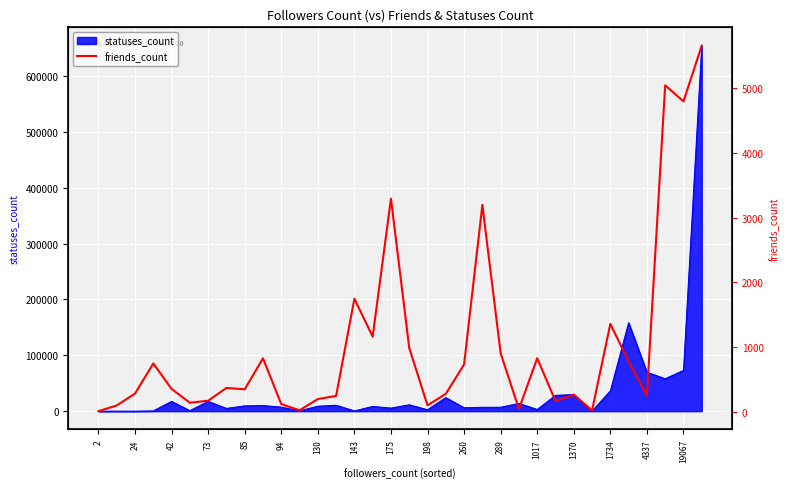

What is the difference between the maximum and minimum values?

5629